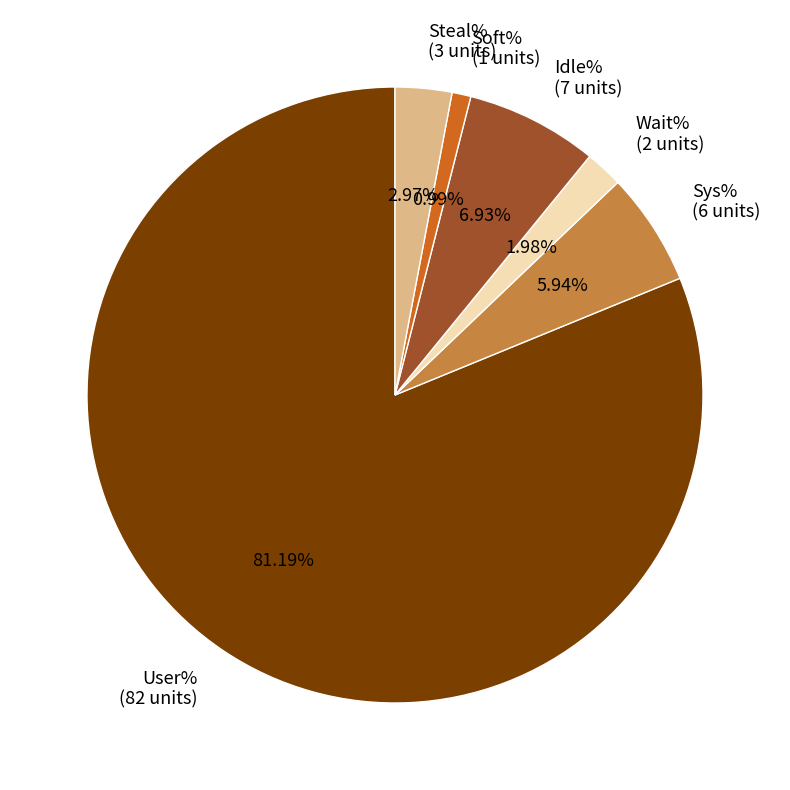

Which slice is the largest?

User%